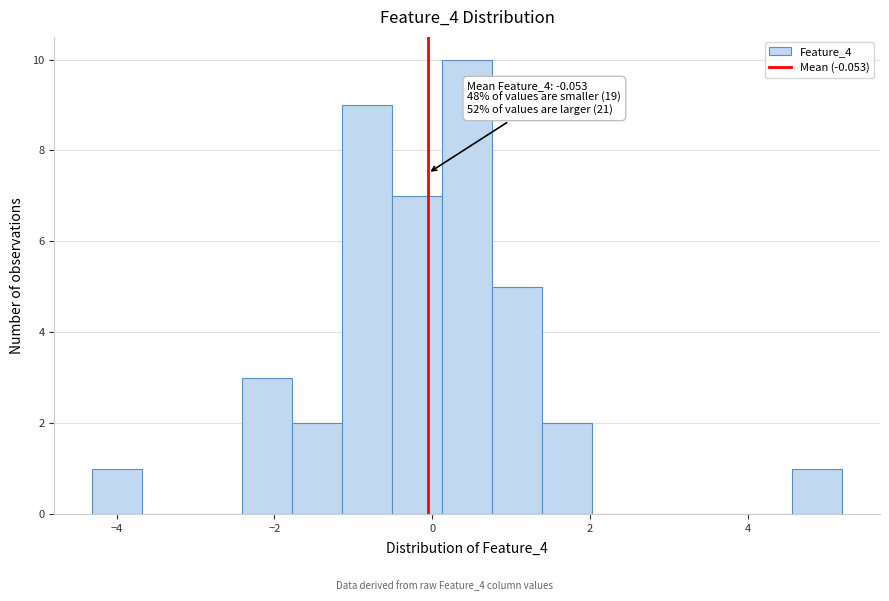

Read against the x-axis, roughly where is the centre of the tallest bar?

0.4